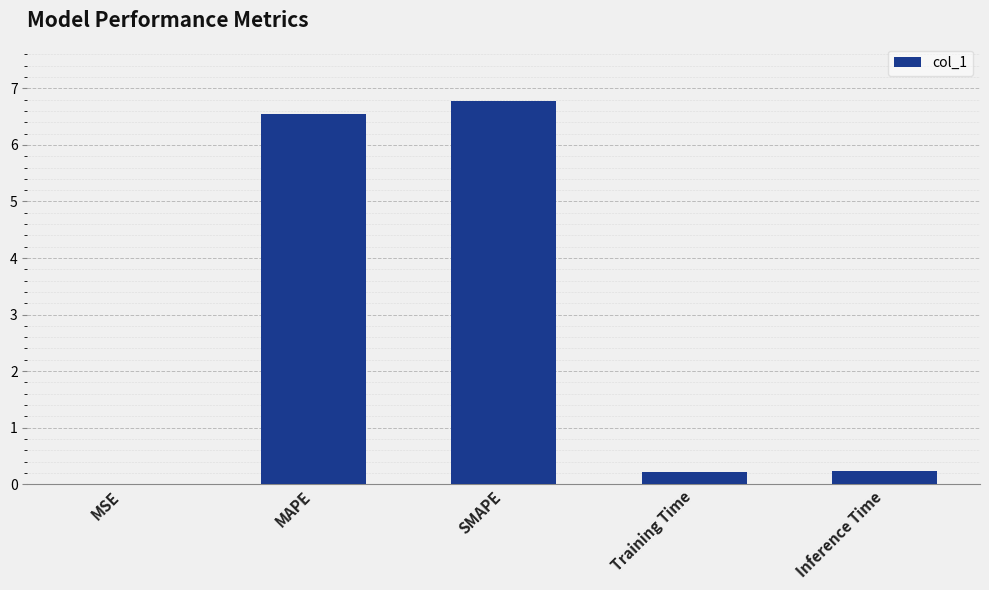

True or false: the data shows 0.2 at Training Time.

True